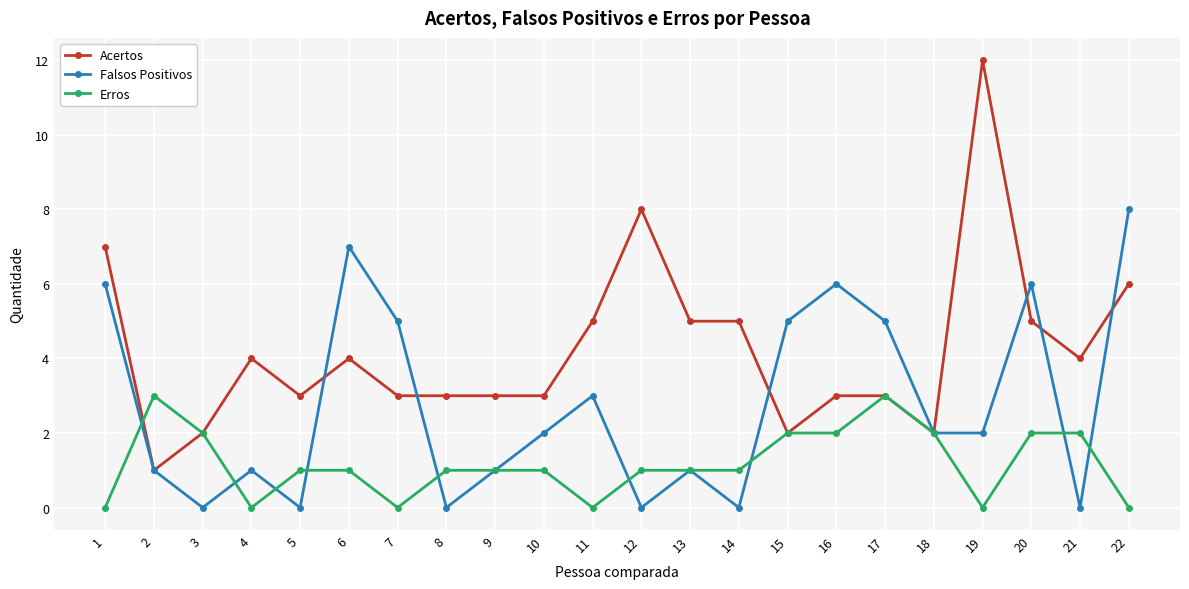

What is the sum of the Acertos values at 22 and 16?

9